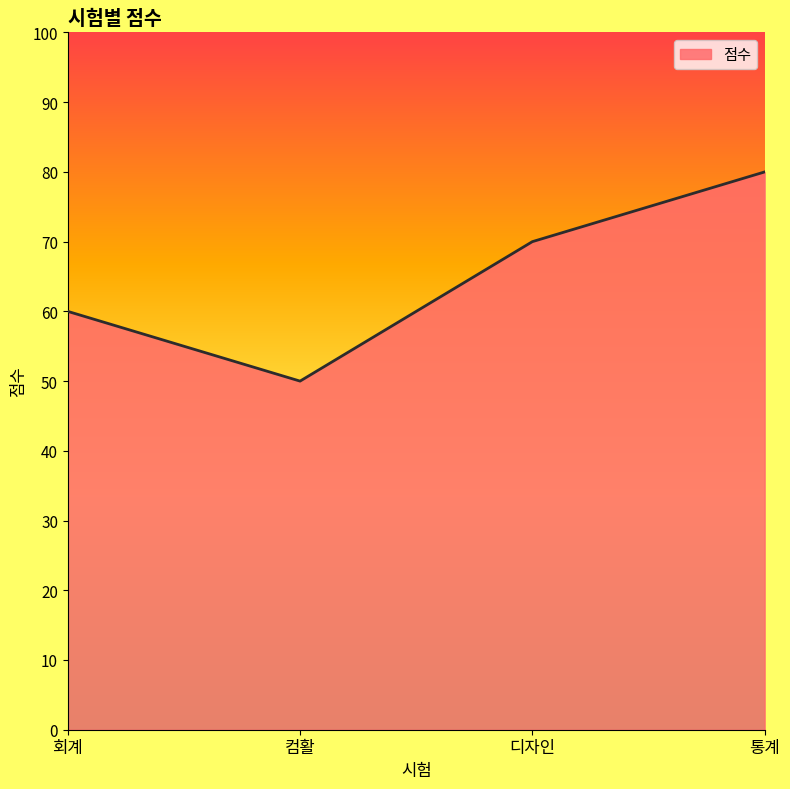

What is the sum of all values?

260